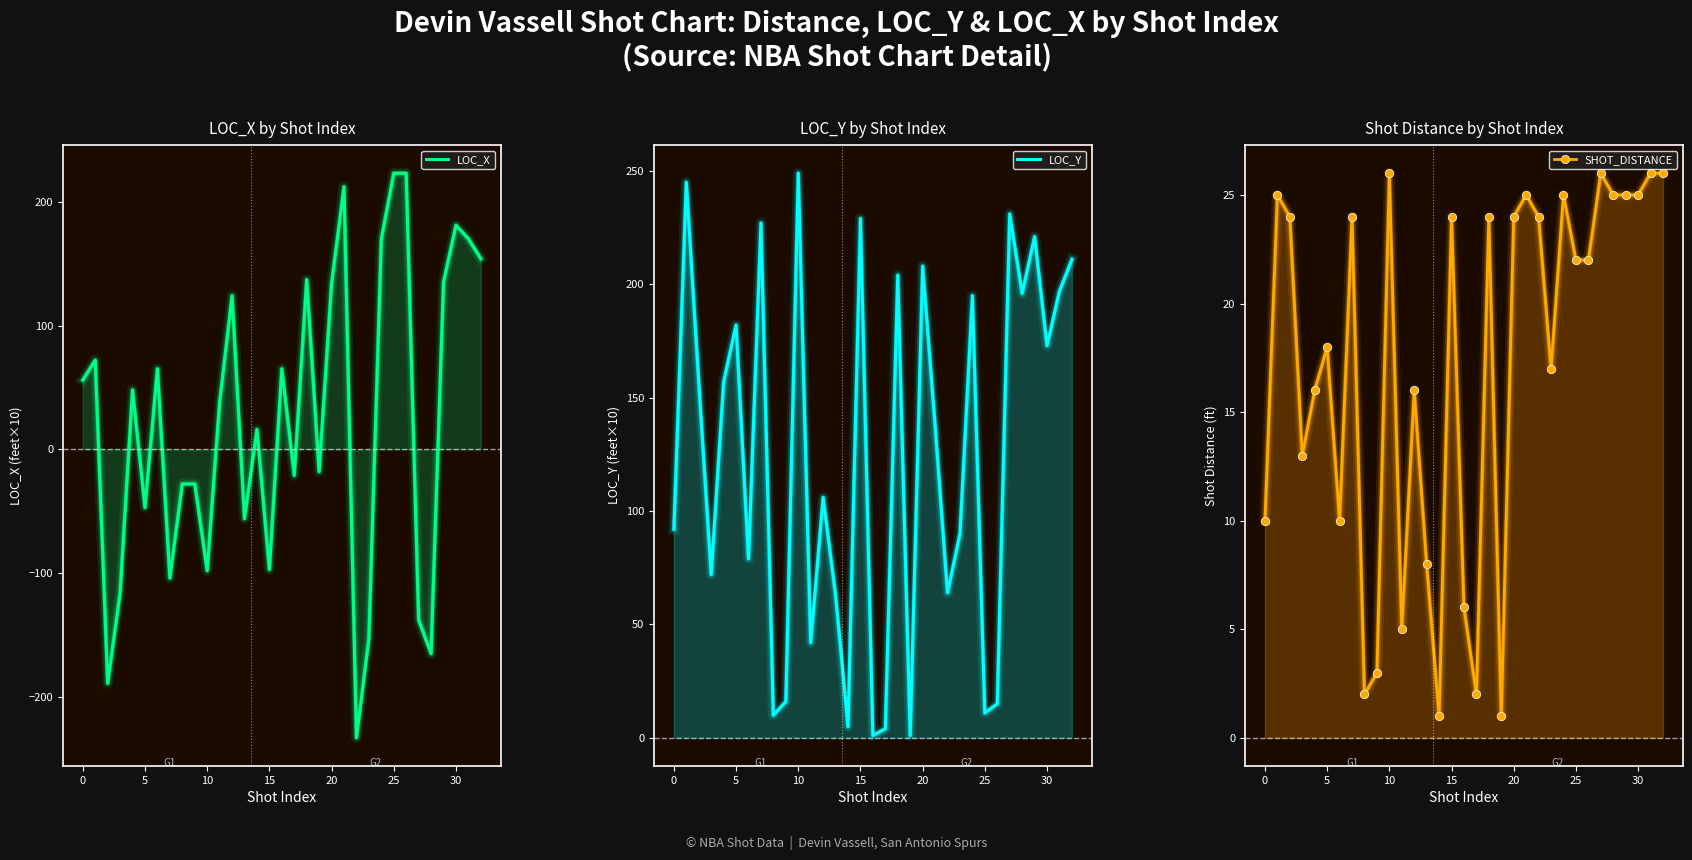

Rank the series at 22 from lowest to highest value.

LOC_X, SHOT_DISTANCE, LOC_Y